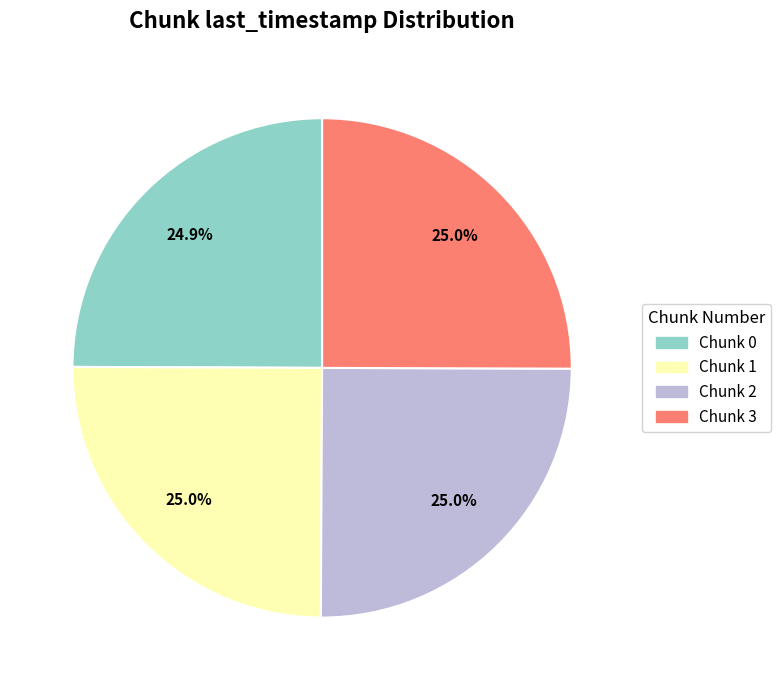

Is there any slice that represents more than half of the pie?

No